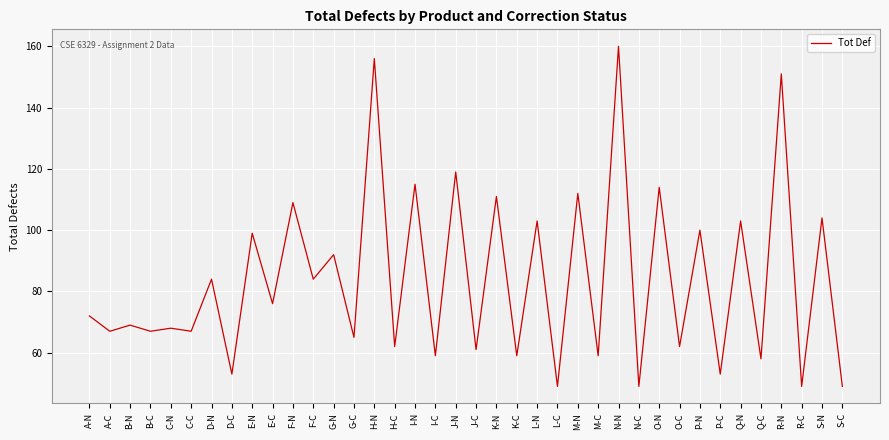

Is it true that the value at N-C is 49?

True